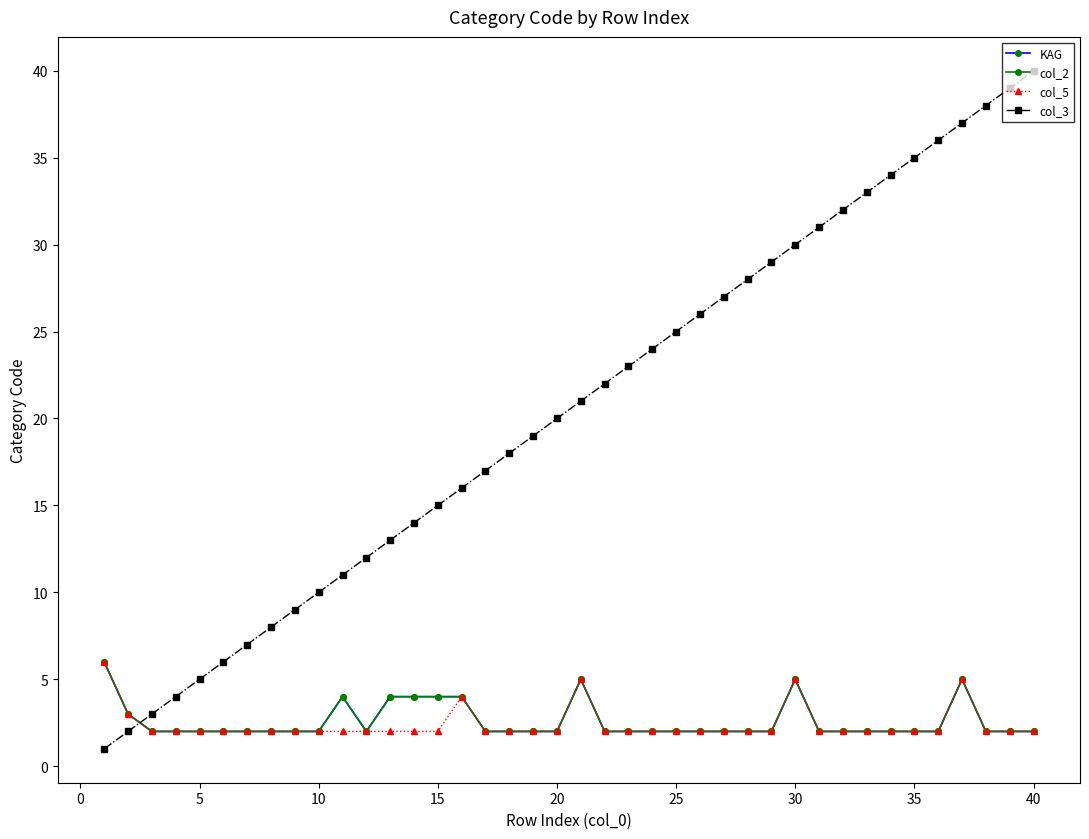

Rank the series by their maximum value, from lowest to highest.

KAG, col_2, col_5, col_3